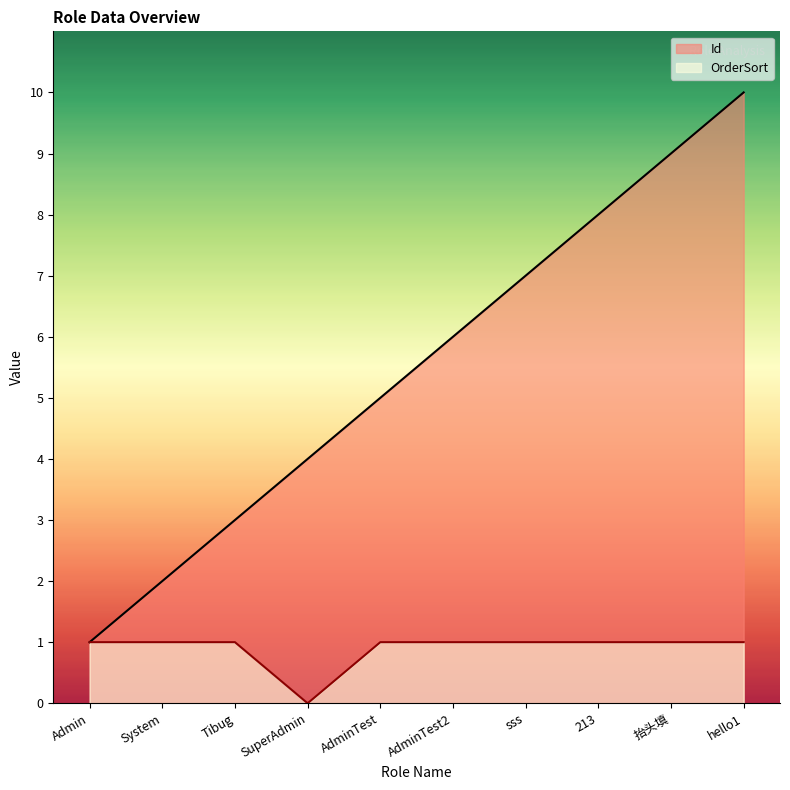

Which category has the highest value in the Id series?

hello1